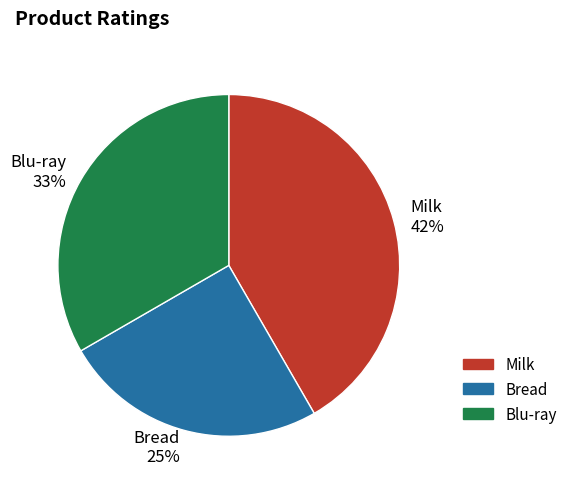

Count the number of slices in the pie.

3